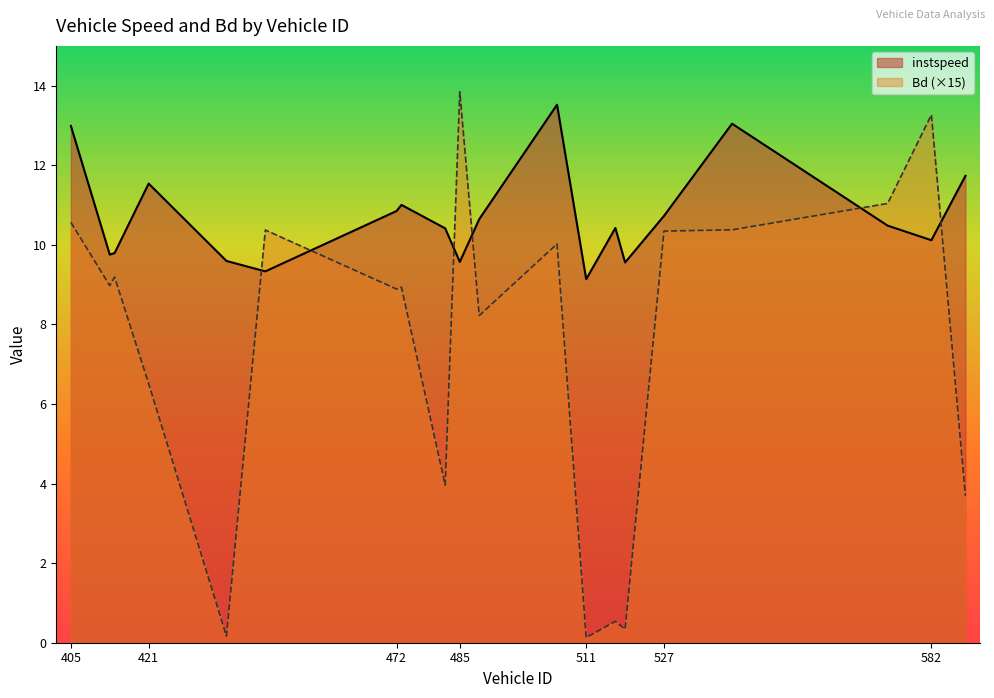

What is the spread (max minus min) of values at 472?

2.0